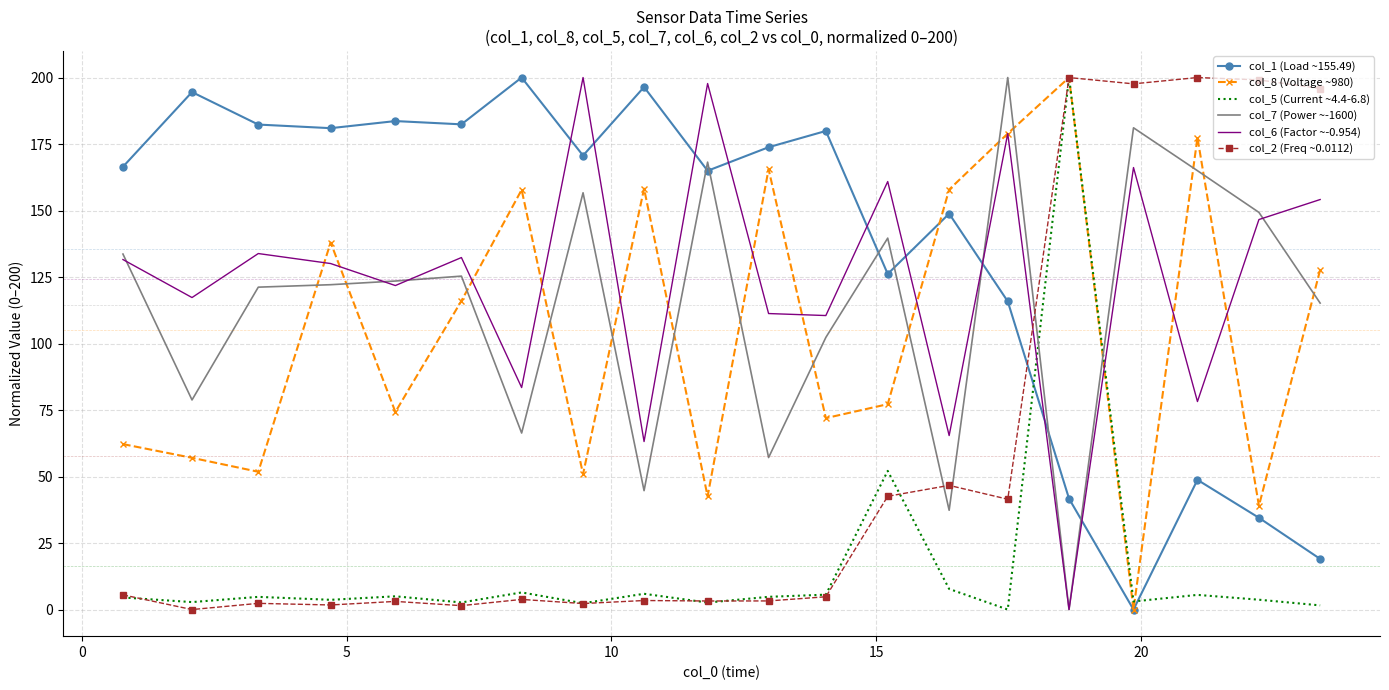

True or false: col_8 (Voltage ~980) and col_7 (Power ~-1600) intersect in this chart.

True